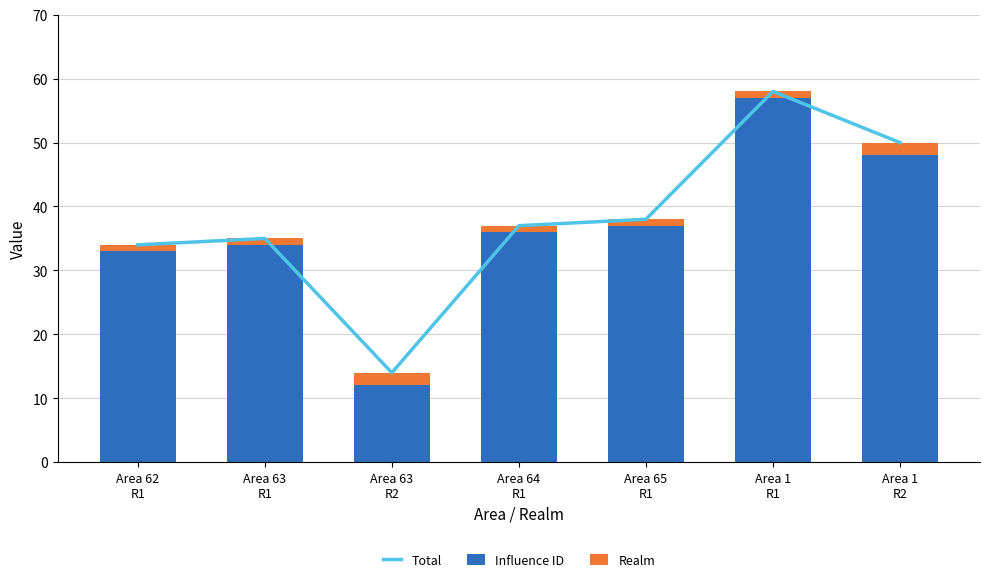

True or false: Realm has a value of 2 at Area 62
R1.

False